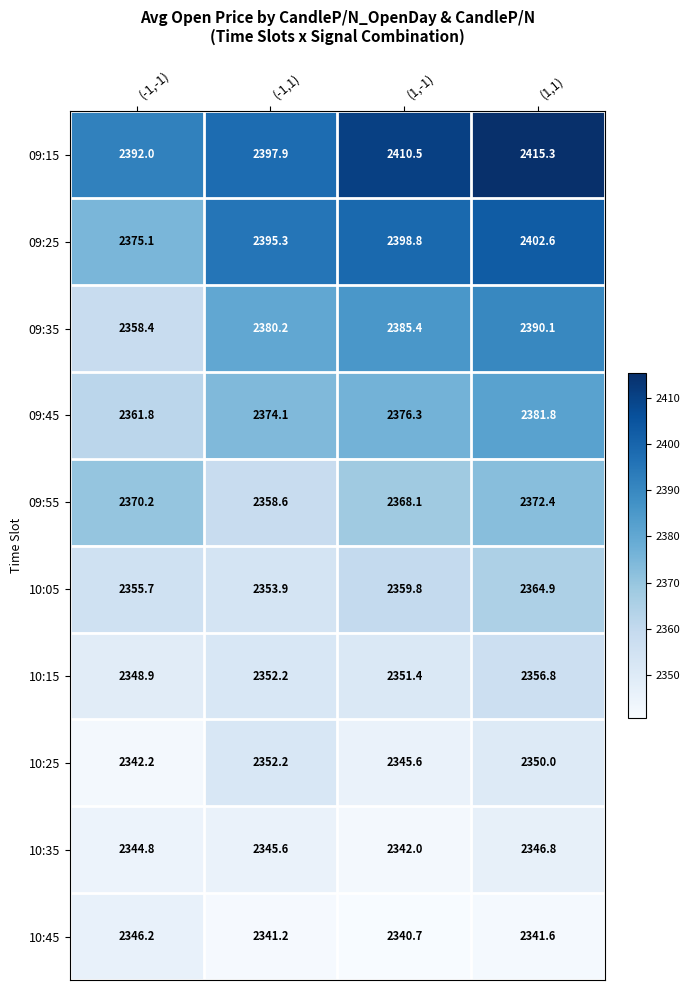

How many data points in 10:15 are less than 2352?

2